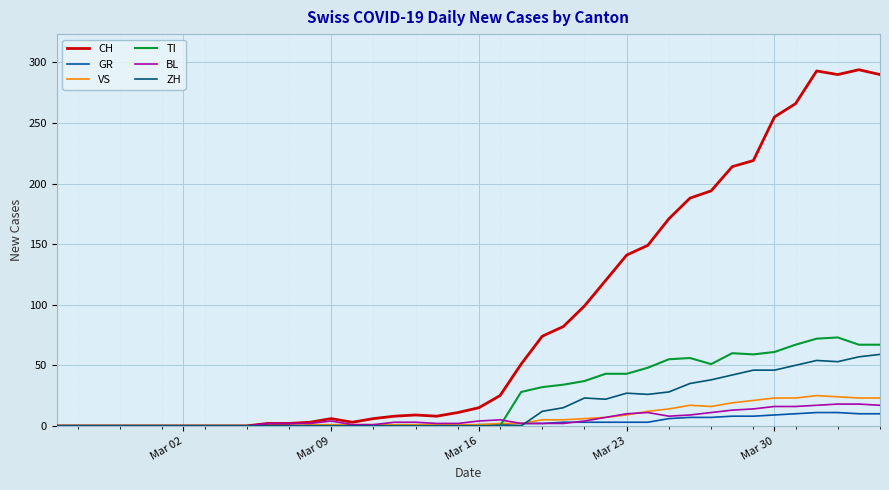

Which series has the largest total across all categories?

CH